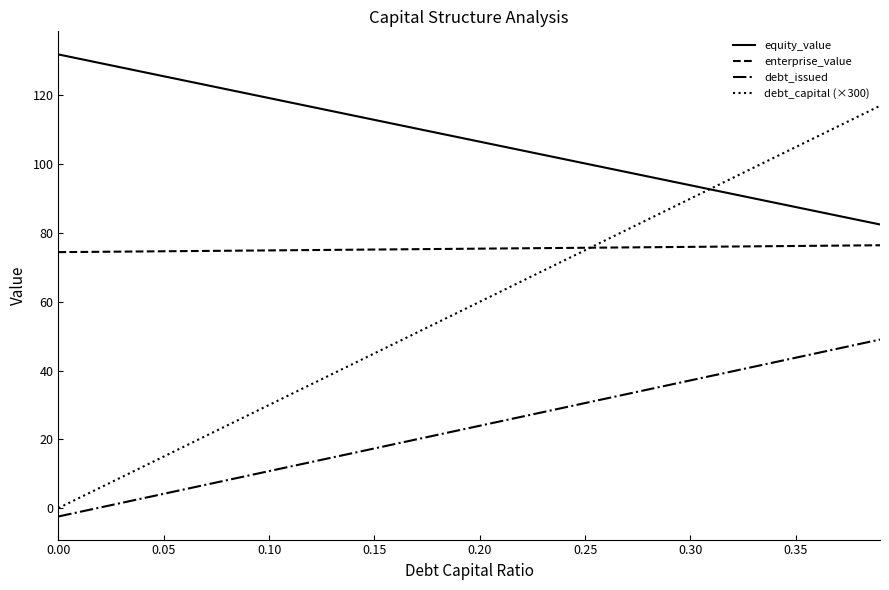

Which series has the widest spread of values?

debt_capital (×300)